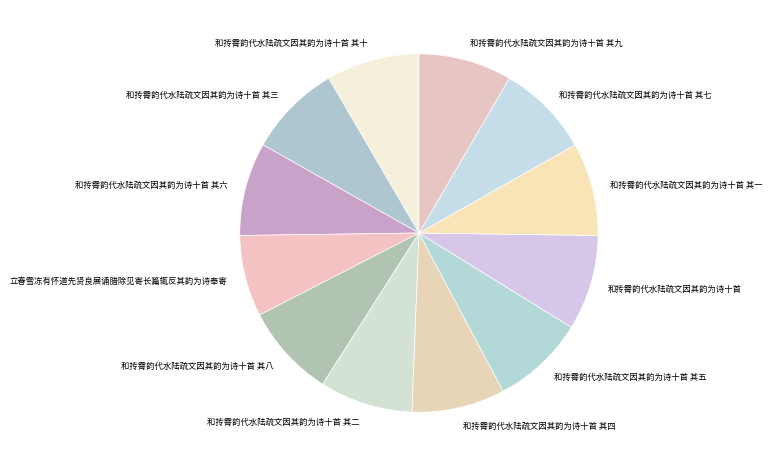

How many segments does this pie chart have?

12